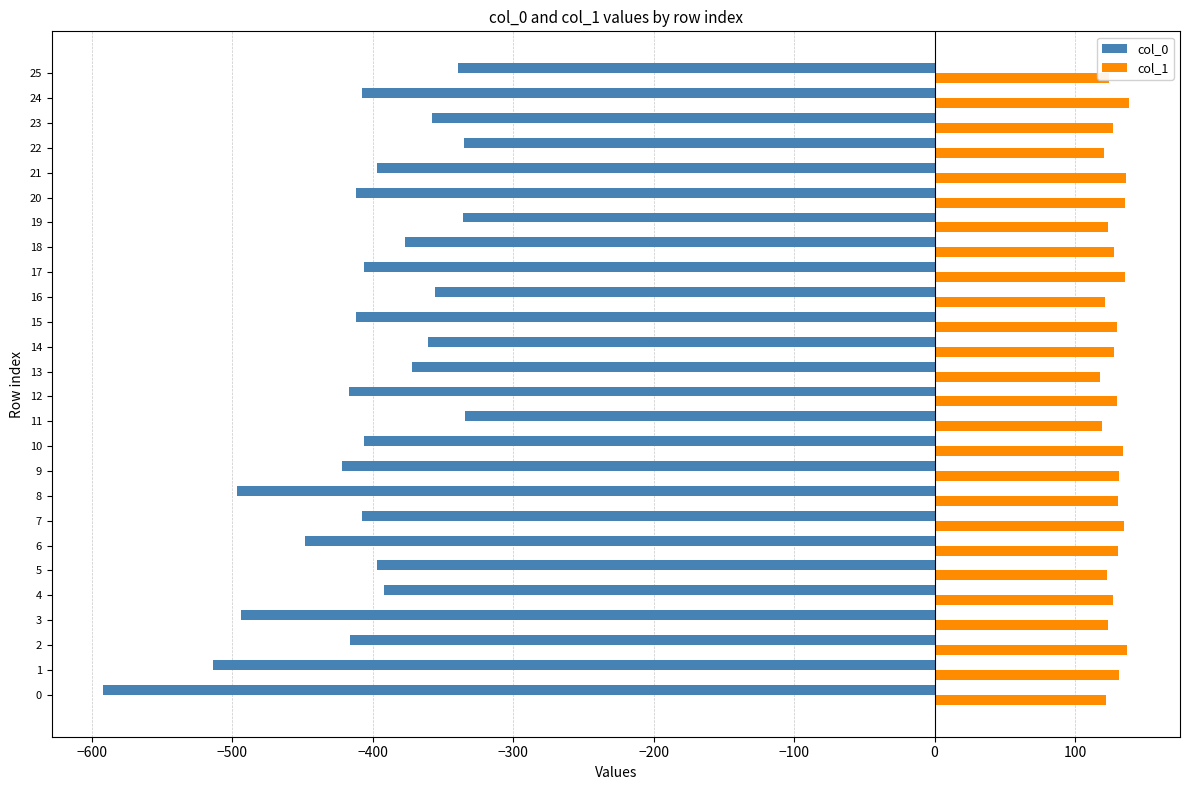

Rank the series by their maximum value, from lowest to highest.

col_0, col_1